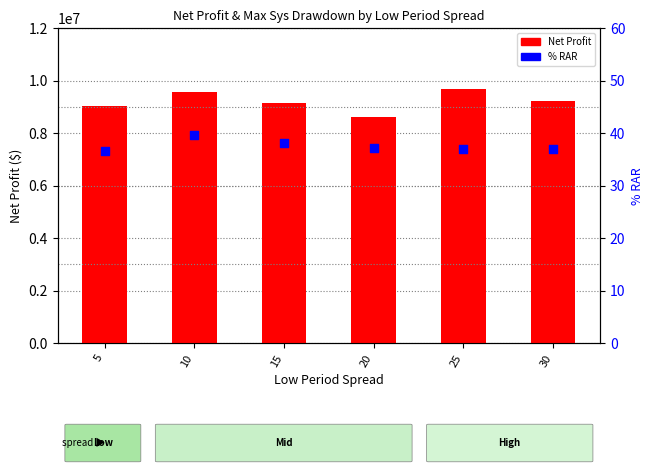

Which series has the largest total across all categories?

Net Profit